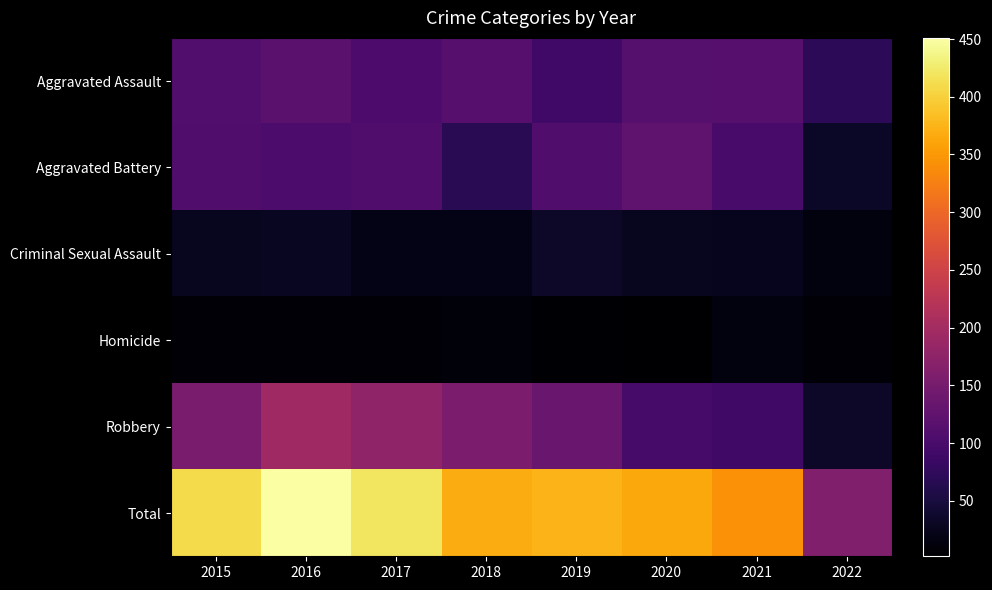

How many categories are shown in the chart?

8